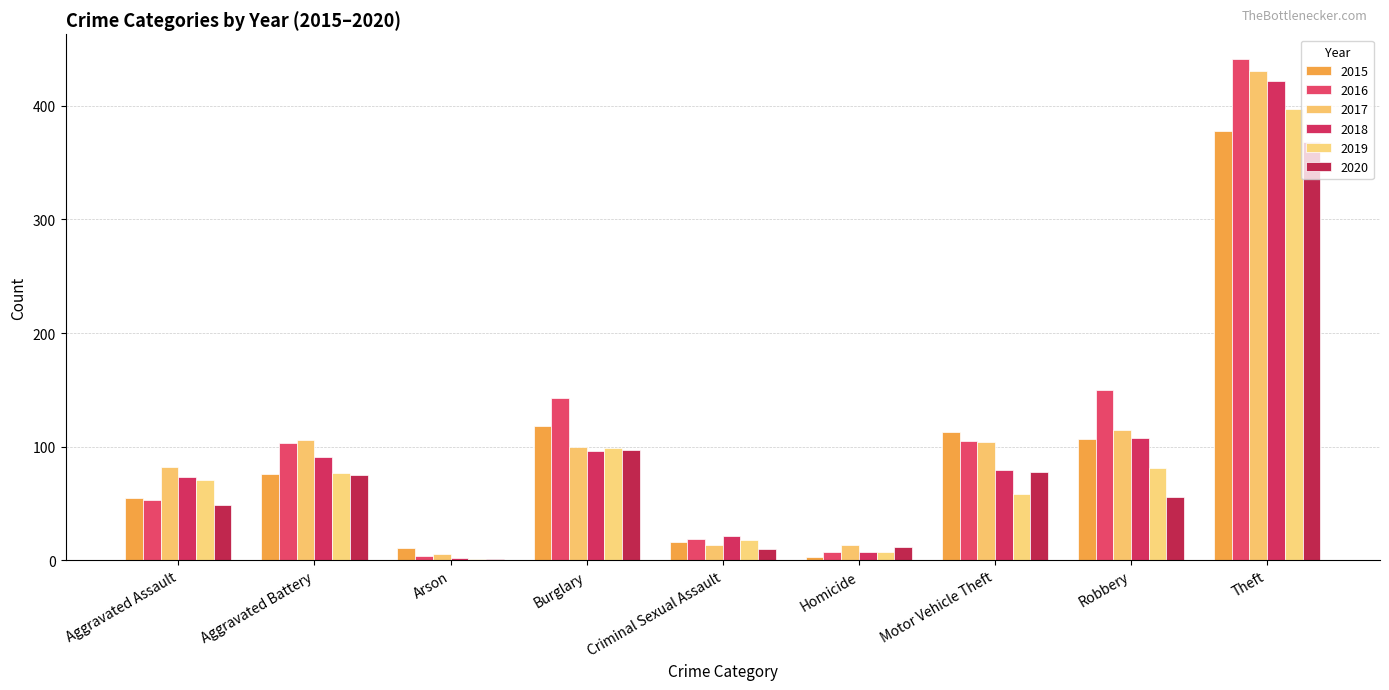

Count the number of data series in this chart.

6